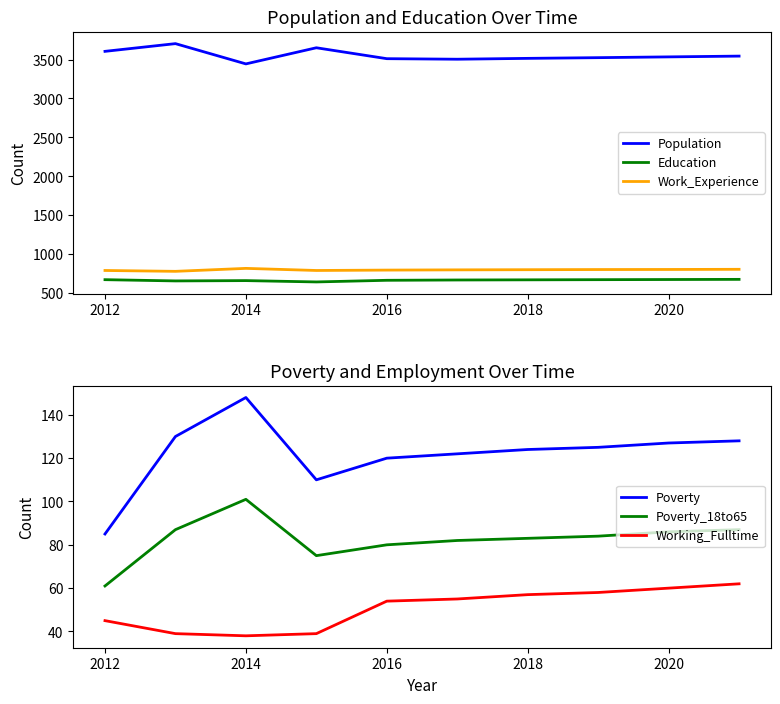

True or false: Education and Work_Experience intersect in this chart.

False